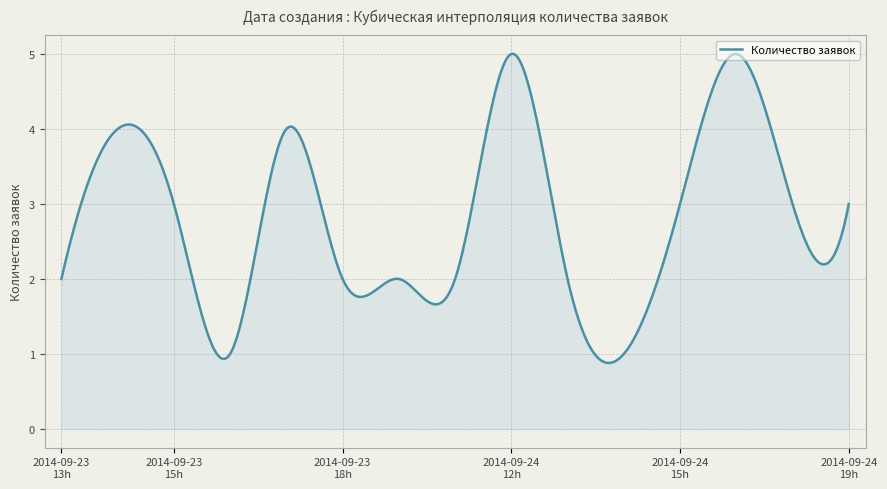

What is the minimum value shown in the chart?

0.9